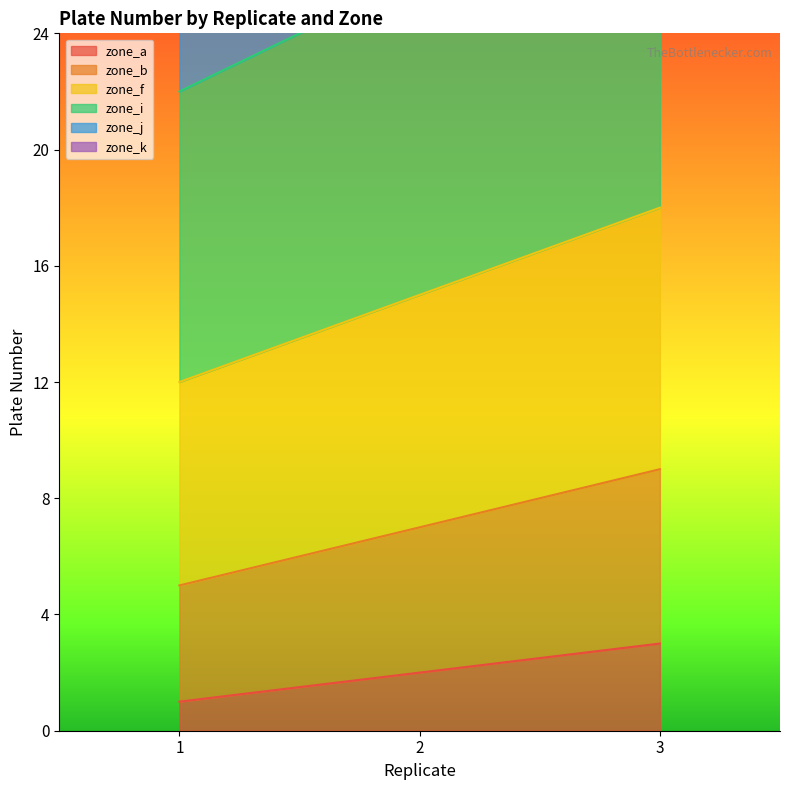

At 3, list the series in order from smallest to largest.

zone_a, zone_b, zone_f, zone_i, zone_j, zone_k